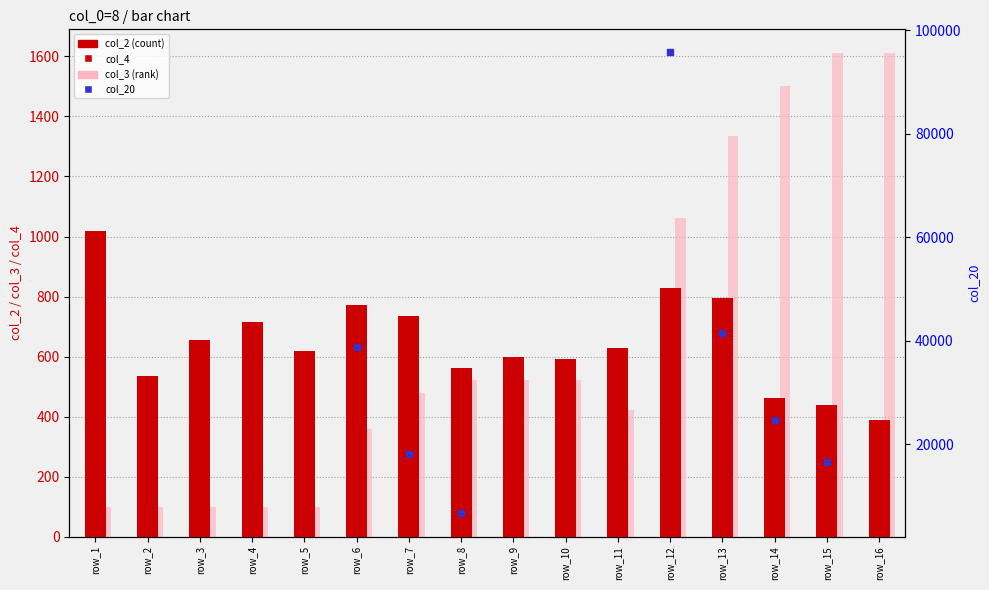

Which series has the largest range (max minus min)?

col_3 (rank)